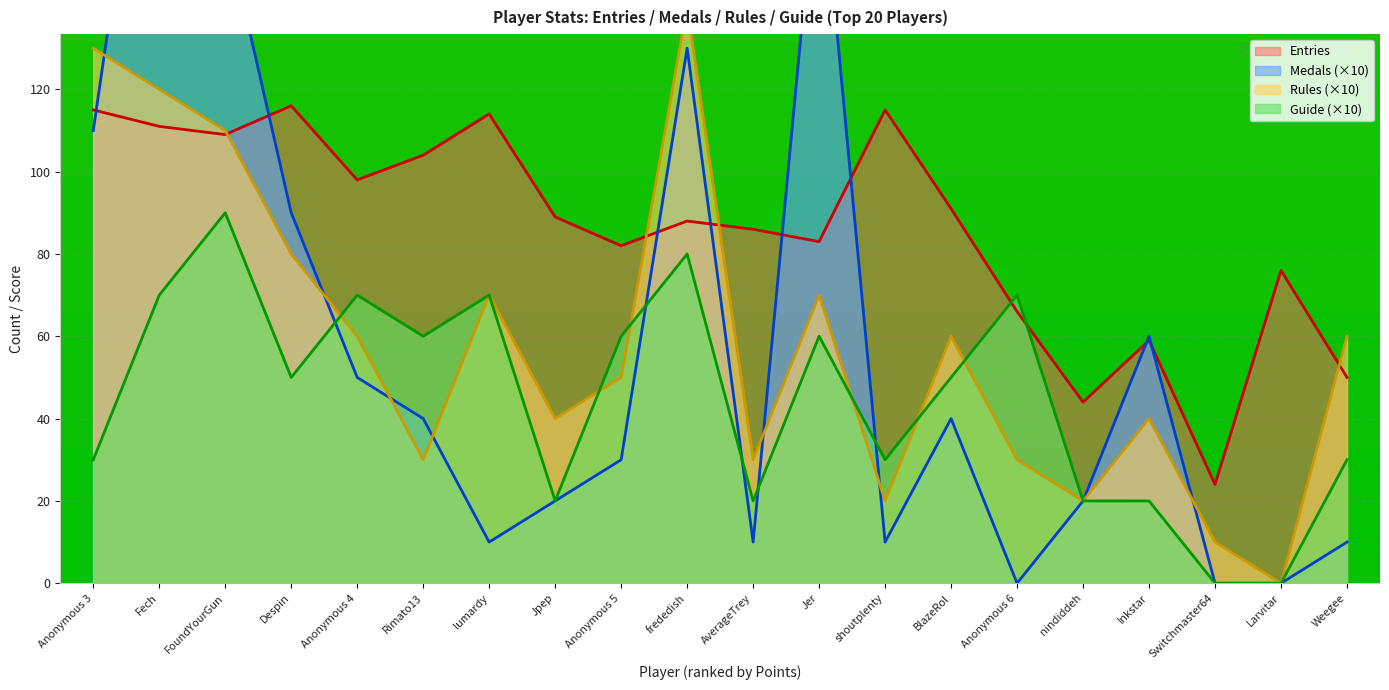

At which category does Guide reach its first local peak?

FoundYourGun